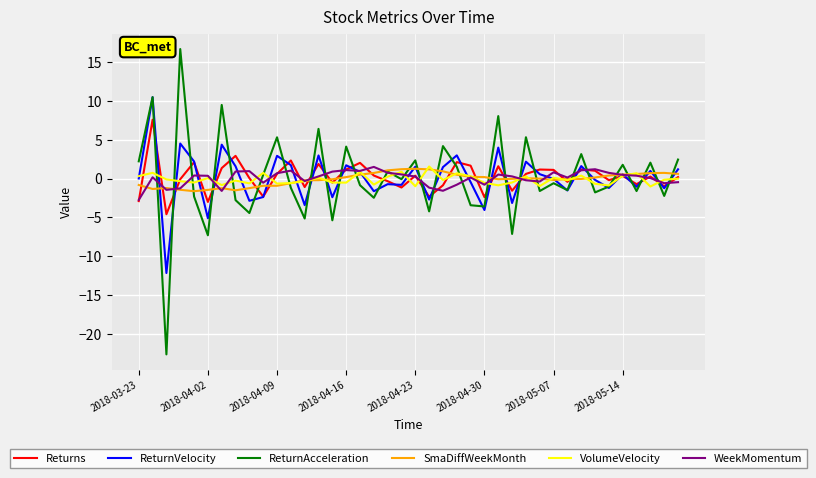

Which series ends up on top after the final intersection of Returns and ReturnAcceleration?

ReturnAcceleration